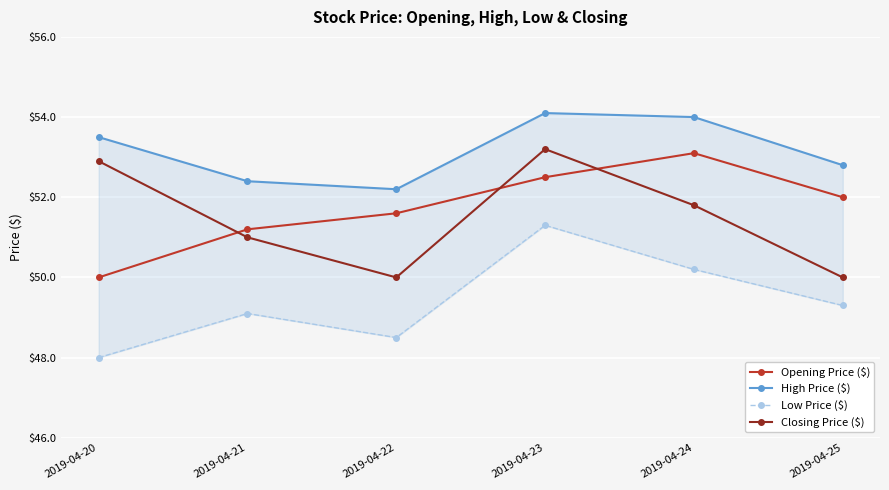

In Low Price ($), how many points are lower than both neighbors (excluding endpoints)?

1